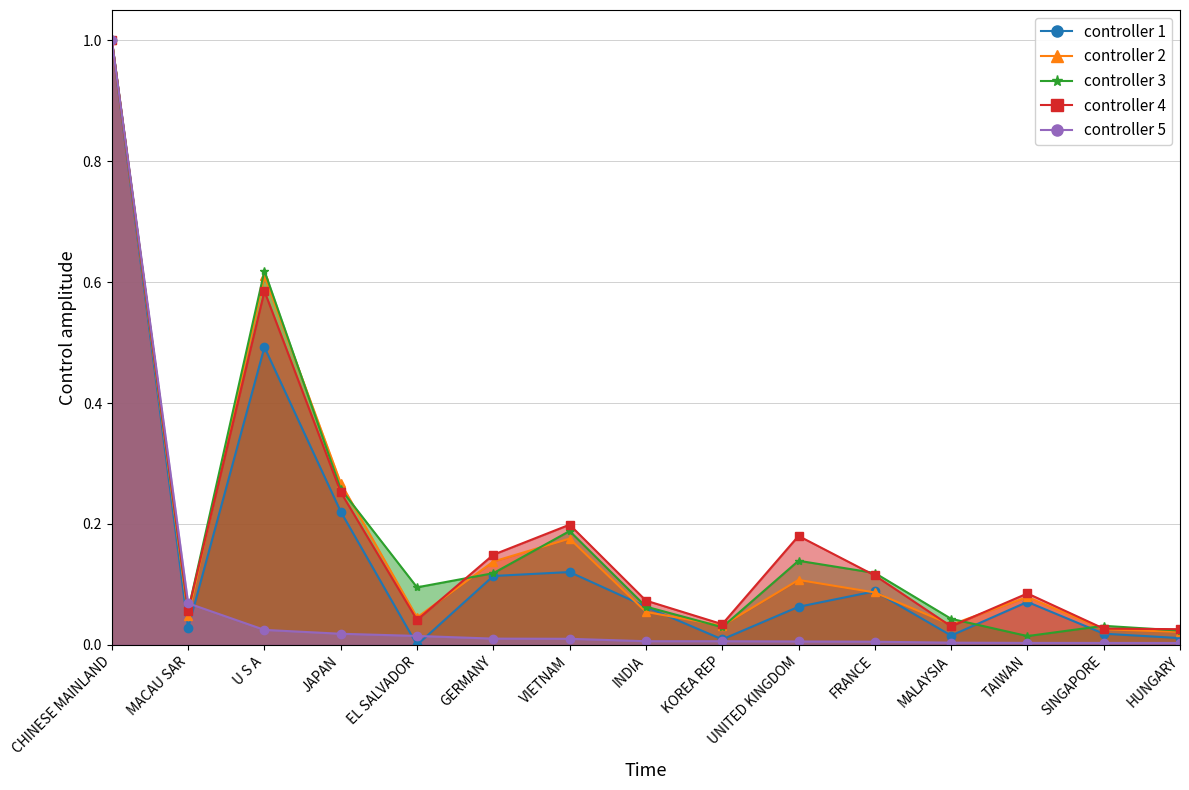

List the labels in order of 201812 value, largest first.

CHINESE MAINLAND, U S A, JAPAN, VIETNAM, GERMANY, UNITED KINGDOM, FRANCE, TAIWAN, INDIA, MACAU SAR, EL SALVADOR, MALAYSIA, KOREA REP, SINGAPORE, HUNGARY